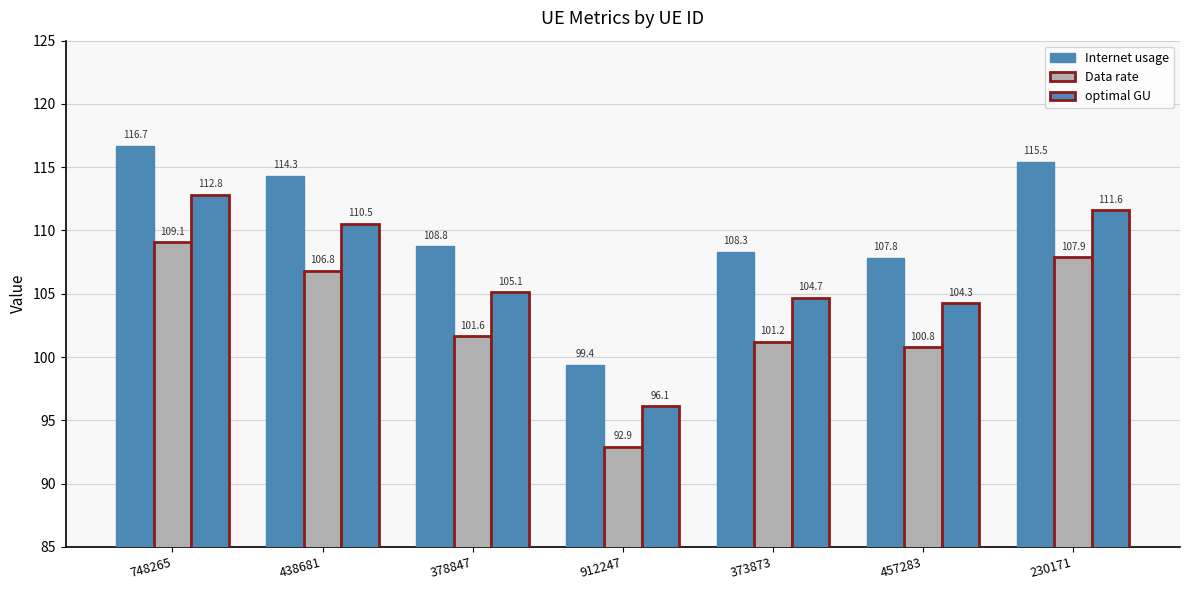

What is the highest value of the optimal GU series?

112.8